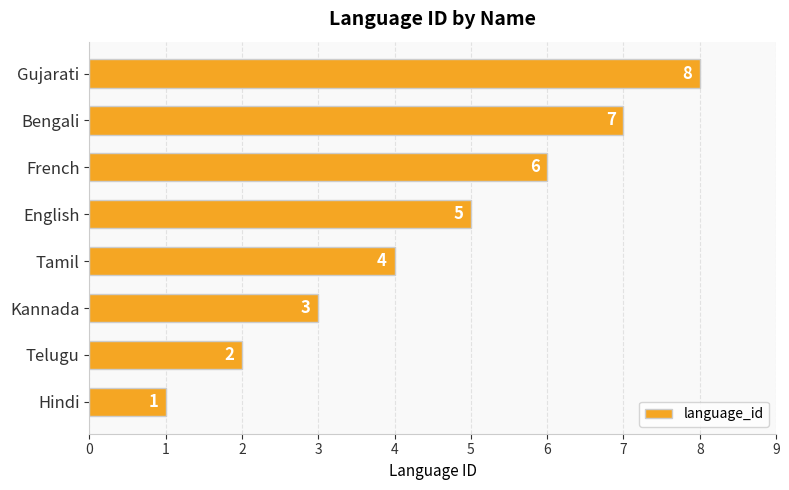

List the labels in order of value, largest first.

Gujarati, Bengali, French, English, Tamil, Kannada, Telugu, Hindi